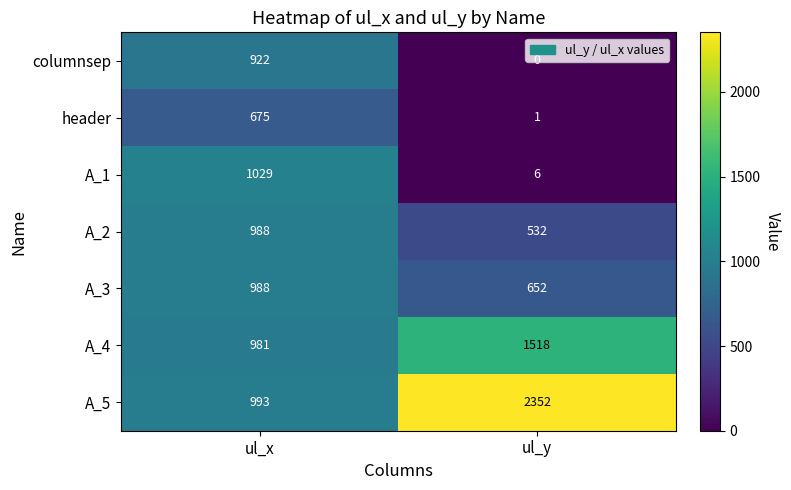

Which label corresponds to the largest value in the chart?

ul_y